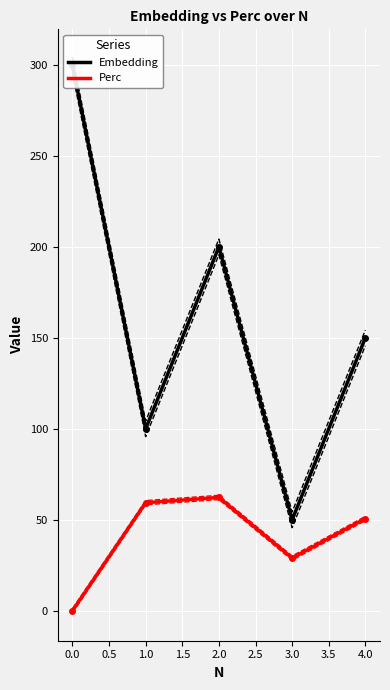

At which category does Perc reach its first local peak?

2.0